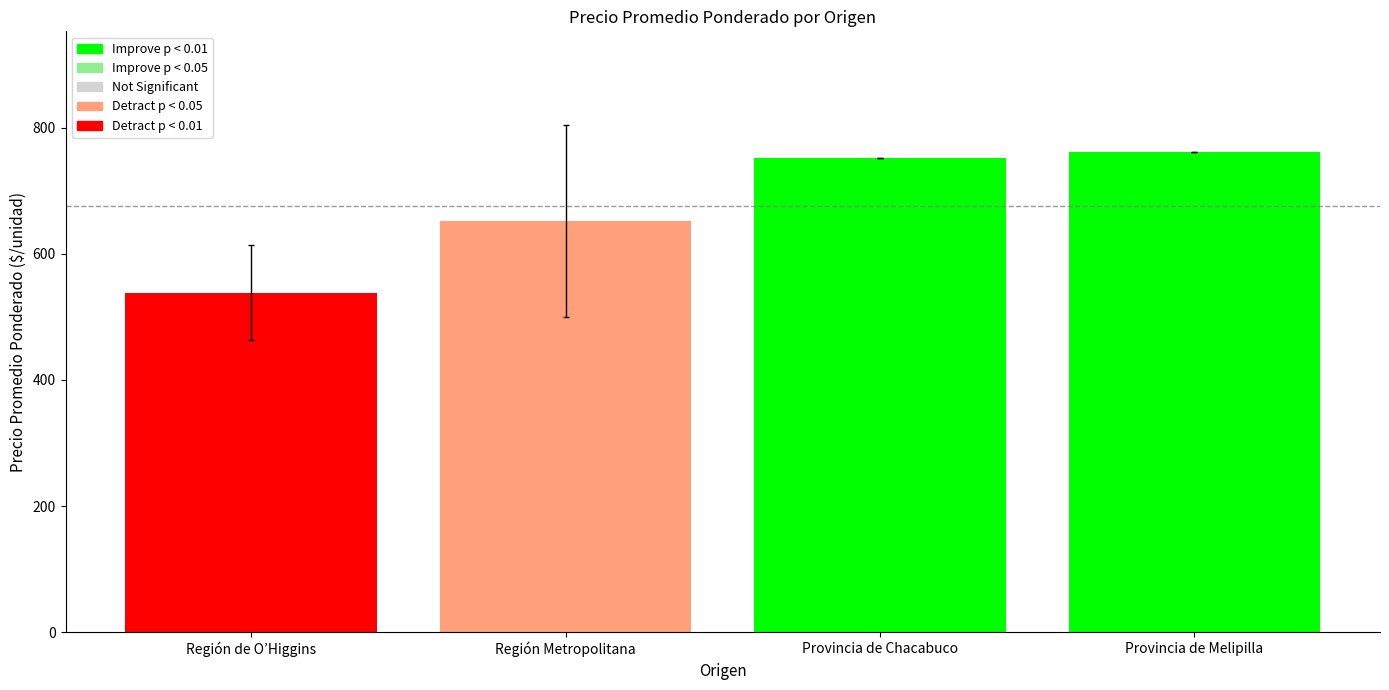

Are the bars horizontal?

No